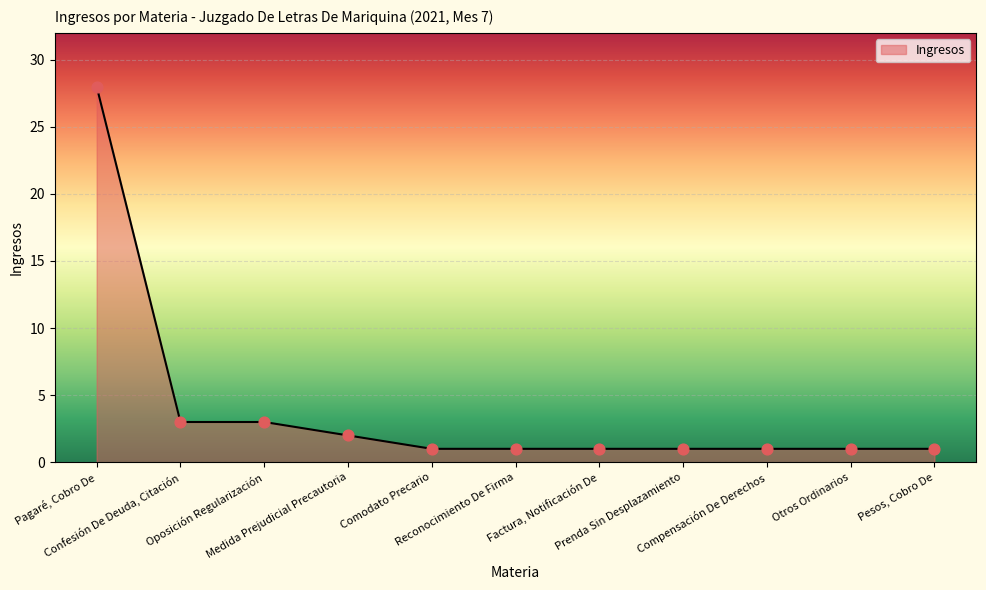

What is the change in value from Pagaré, Cobro De to Factura, Notificación De?

-27